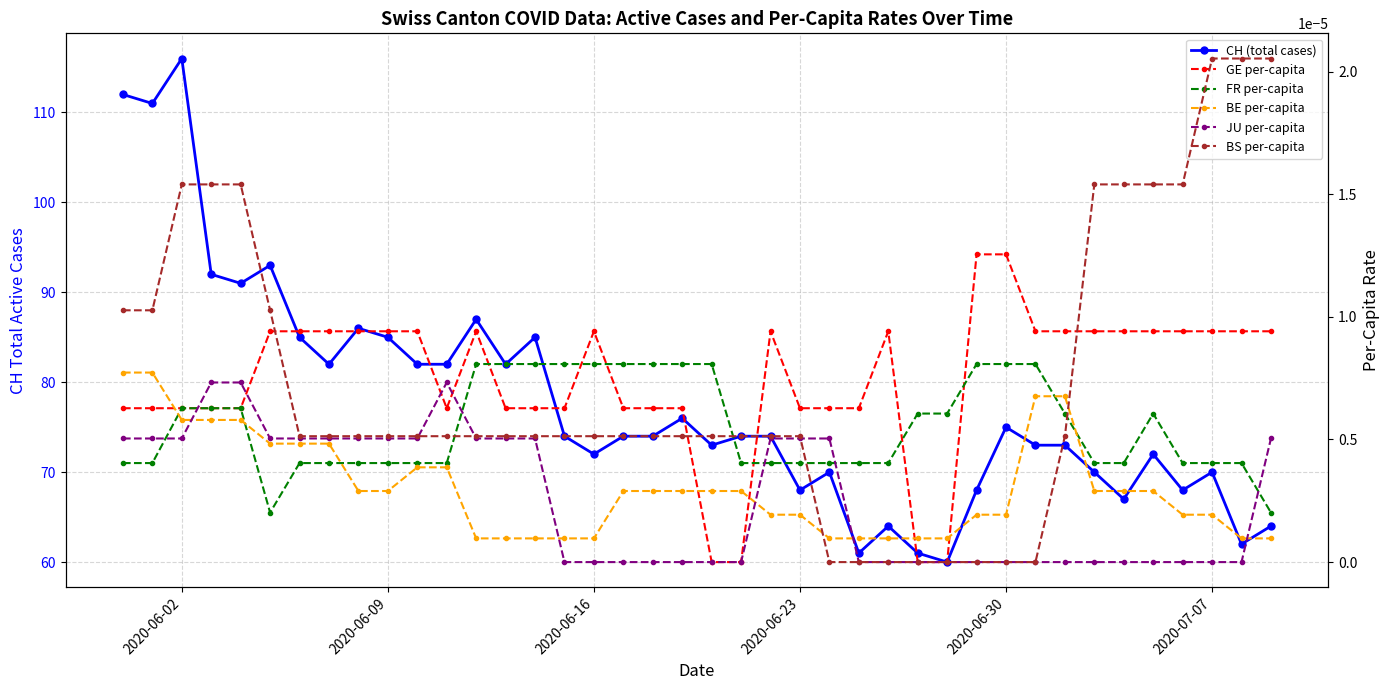

True or false: GE per-capita has more than 1 interior local peaks.

True